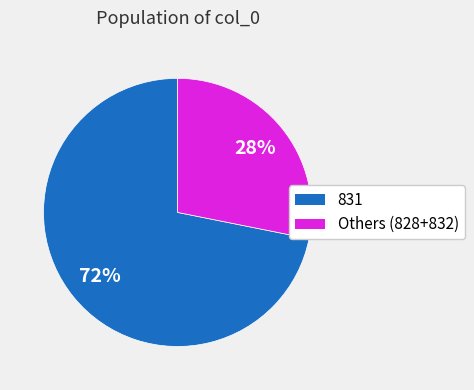

Count the number of slices in the pie.

2